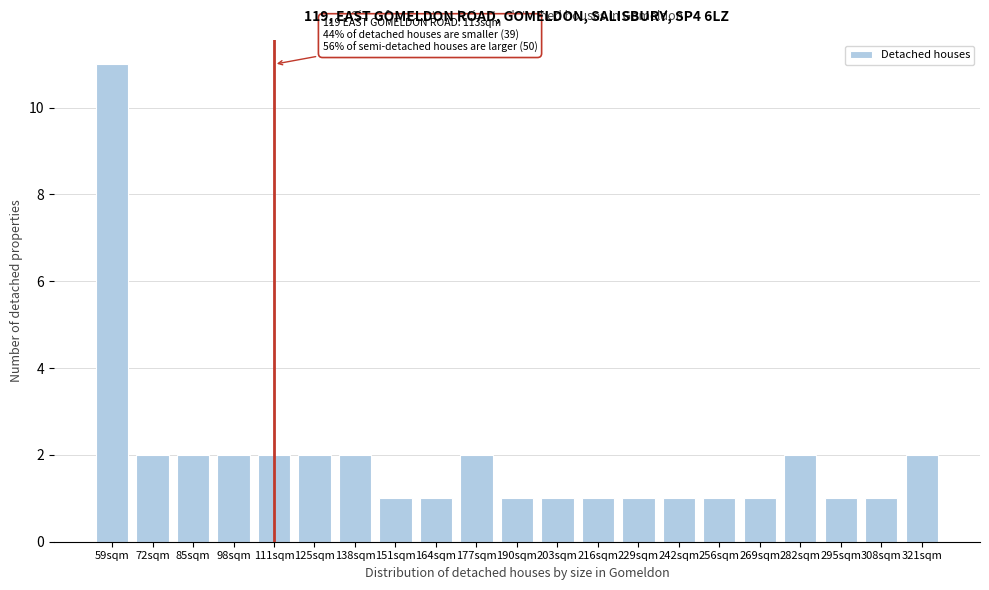

Reading right to left, what are all the values shown in this chart?

2	1	1	2	1	1	1	1	1	1	1	2	1	1	2	2	2	2	2	2	11